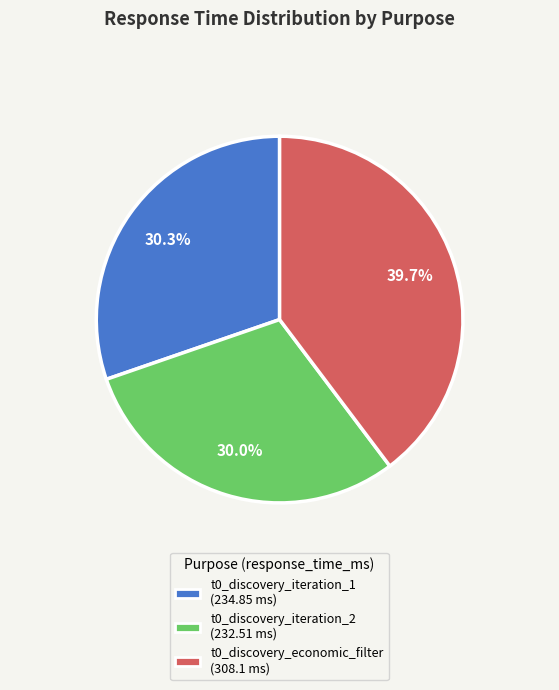

What is the total percentage of t0_discovery_iteration_1 and t0_discovery_economic_filter?

70.0%